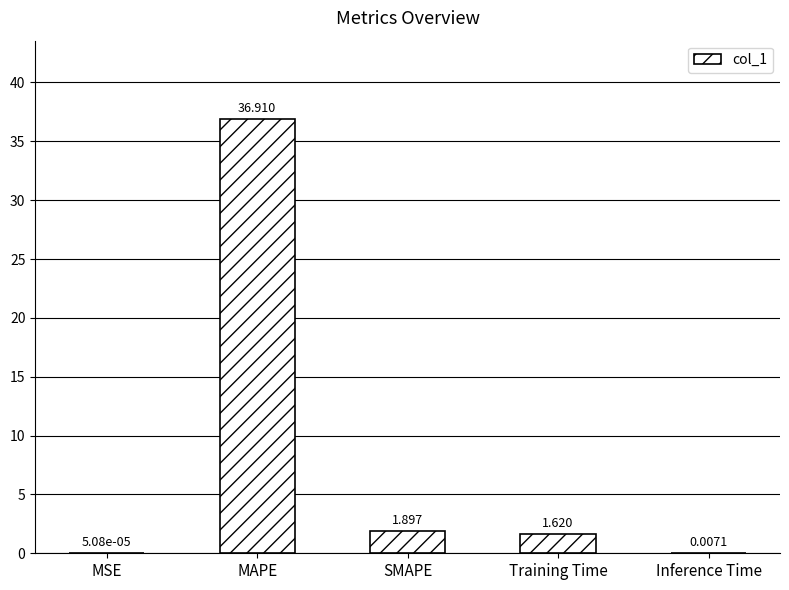

What is the average value?

8.1